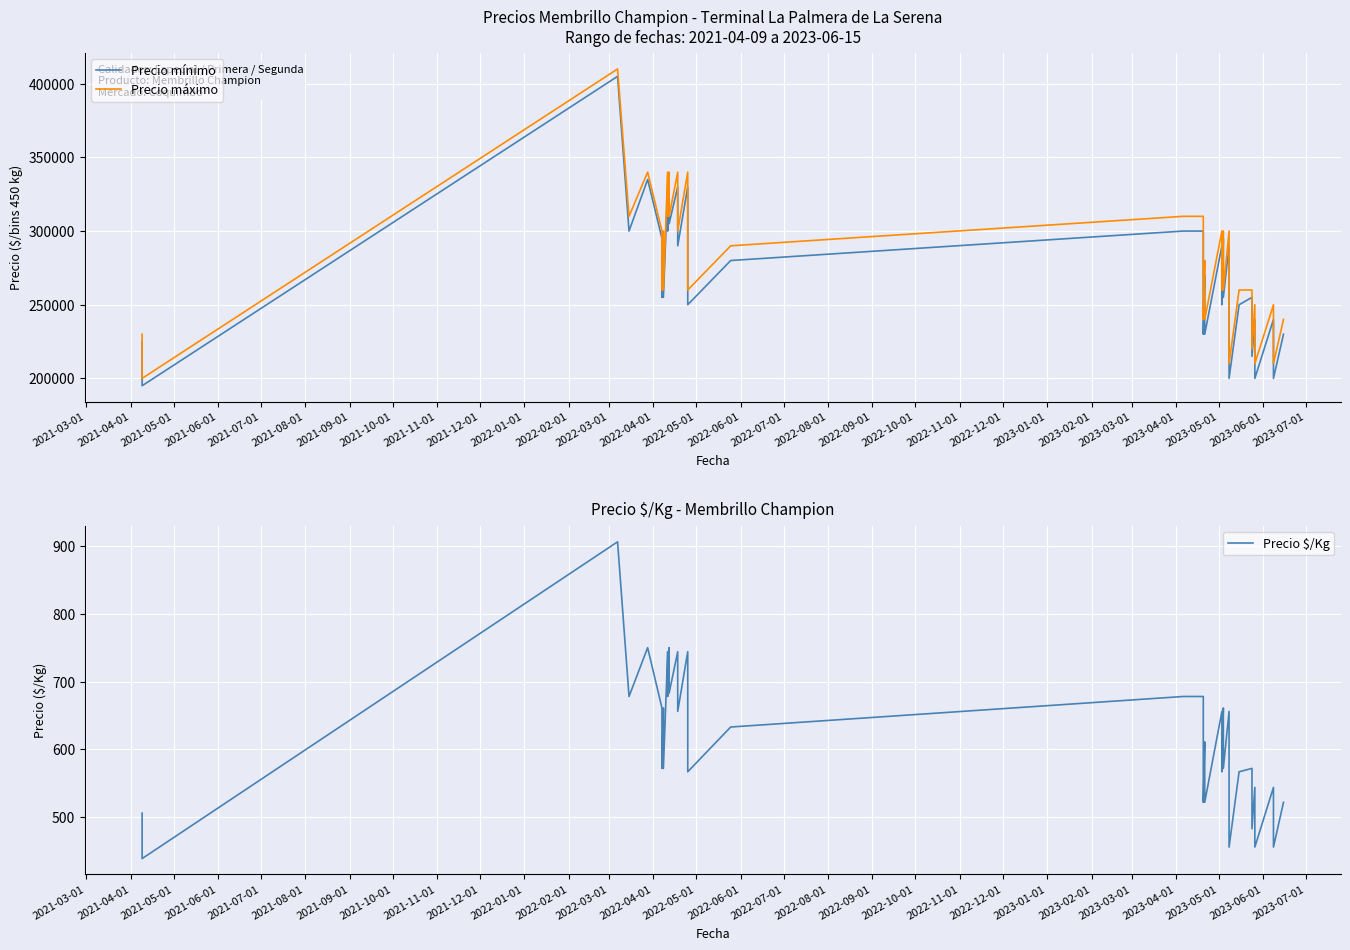

How many data points in Precio $/Kg are above 611?

19